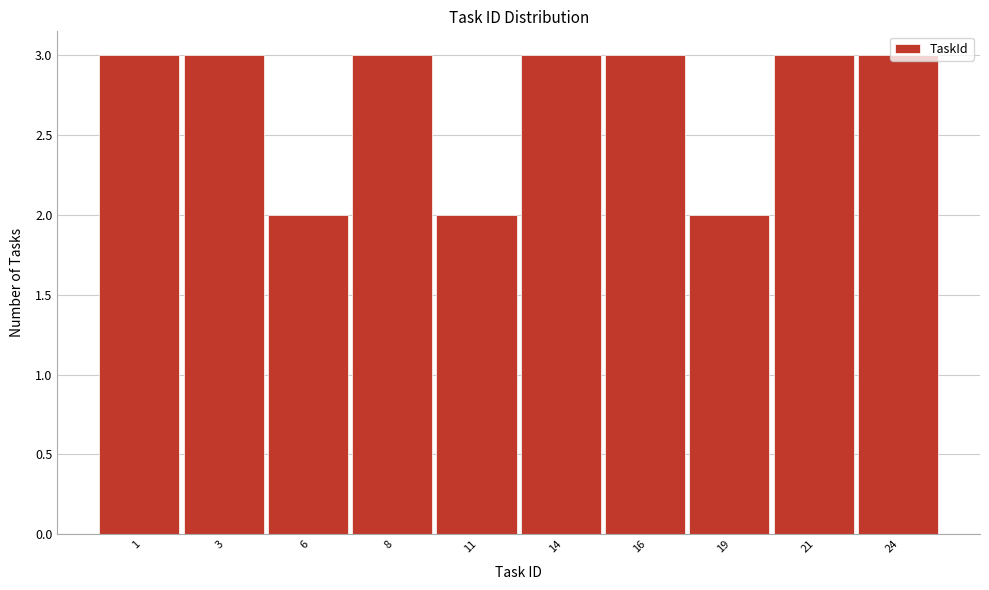

What is the value of the 8th bar from the left?

2